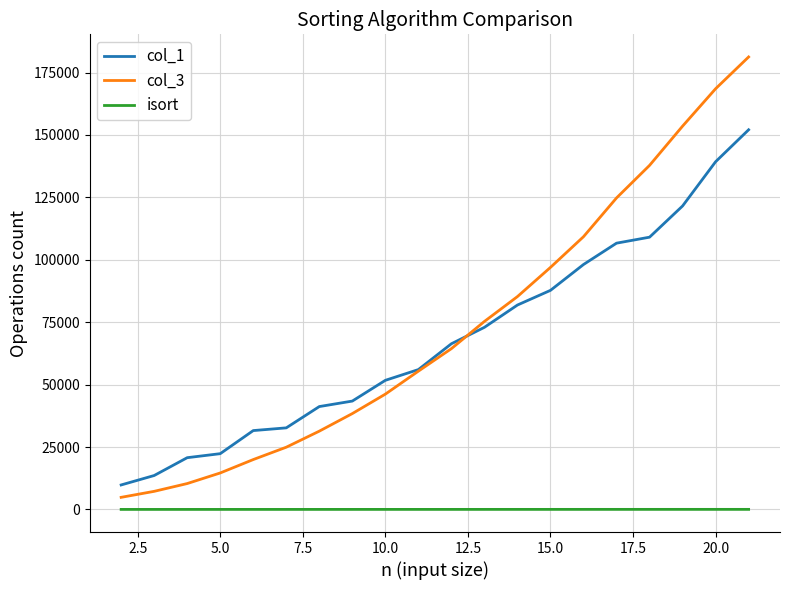

Which series has the largest range (max minus min)?

col_3